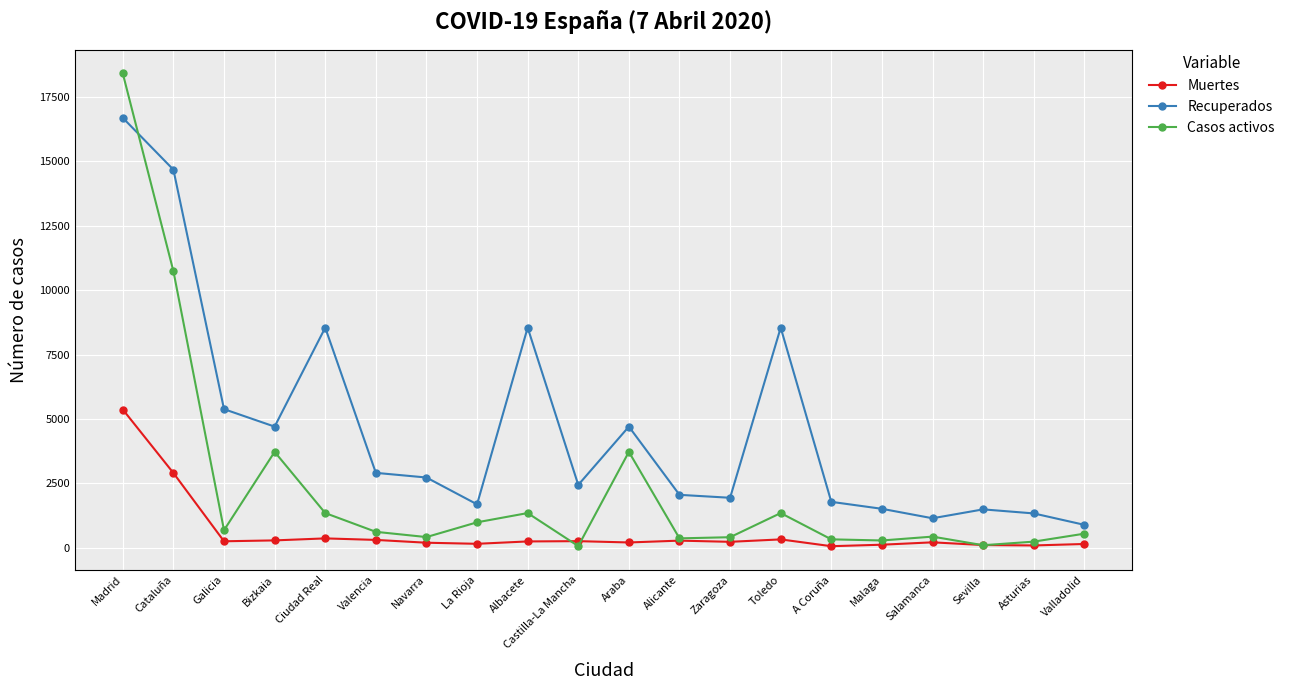

List the series in order of their peak value, highest first.

Casos activos, Recuperados, Muertes